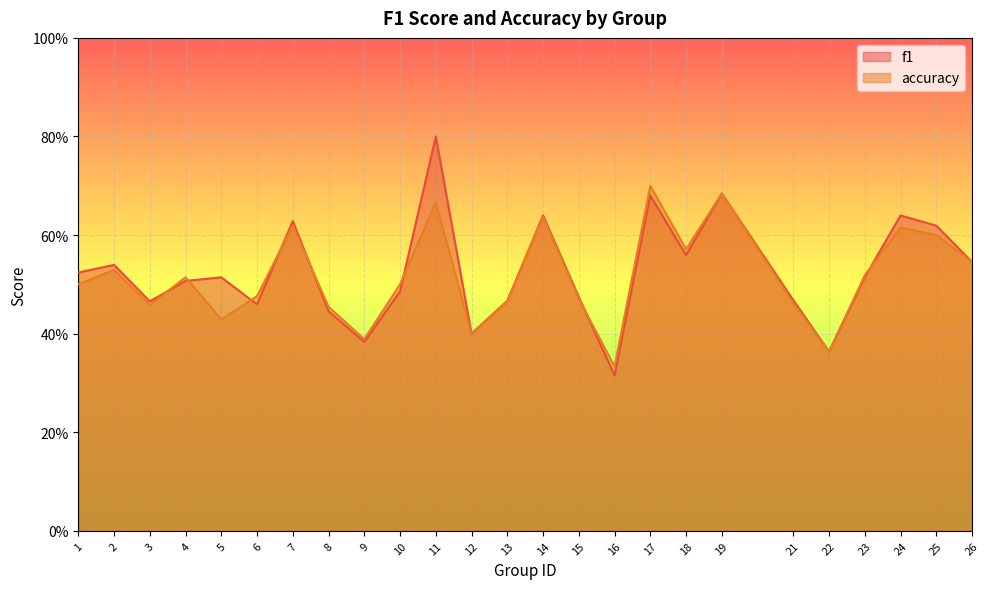

What is the greatest value displayed?

0.8